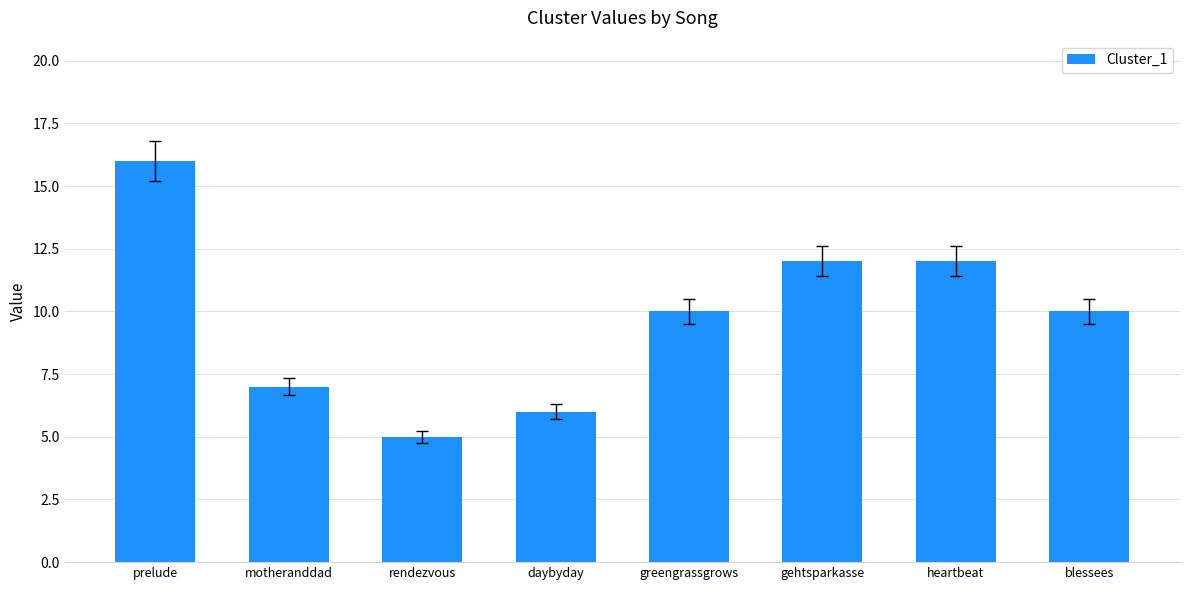

What is the difference between the values at prelude and blessees?

6